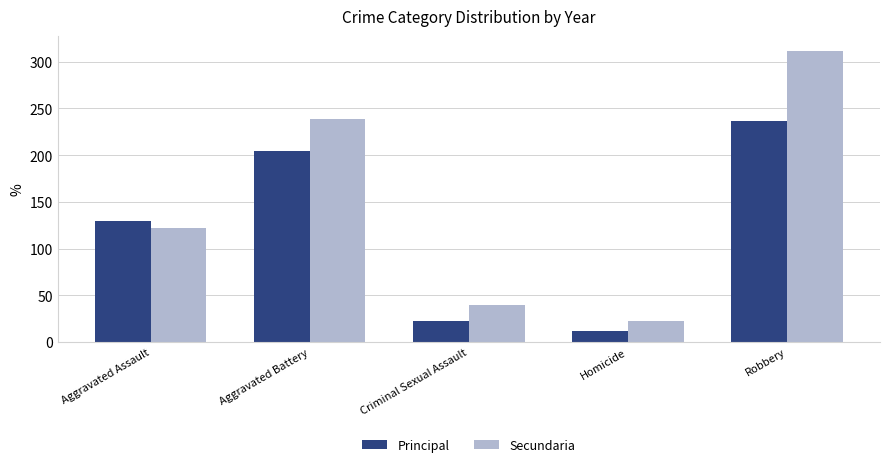

Reading right to left, list all the values displayed in this chart.

Principal: 237	12	23	204	130
Secundaria: 312	23	40	239	122